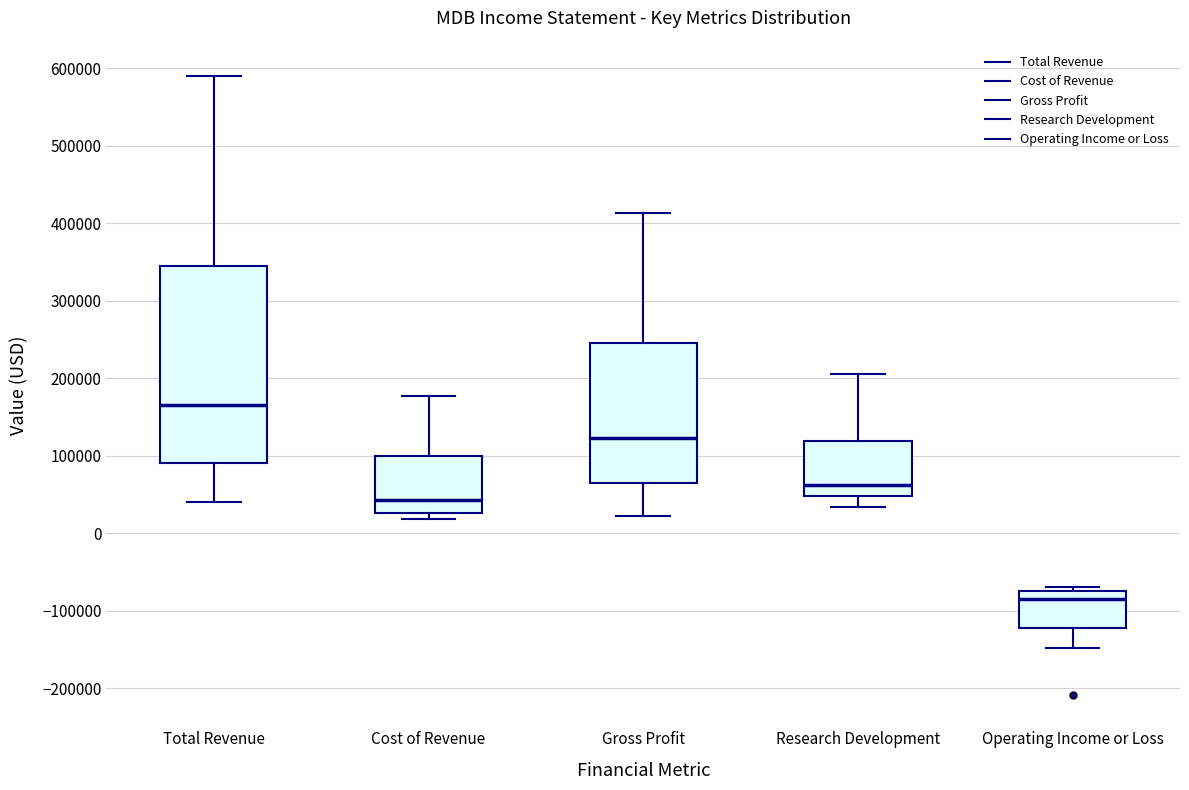

Reading left to right, read every box against the y-axis: the position of its median line, the range the box covers, and the ends of its whiskers. The values are not printed on the chart, so give them approximately, as read against the axis.

Total Revenue: median 170000, box 90000 to 340000, whiskers 40000 to 590000
Cost of Revenue: median 40000, box 30000 to 100000, whiskers 20000 to 180000
Gross Profit: median 120000, box 60000 to 240000, whiskers 20000 to 410000
Research Development: median 60000, box 50000 to 120000, whiskers 30000 to 210000
Operating Income or Loss: median -80000, box -120000 to -70000, whiskers -150000 to -70000 (just above the box's upper edge)